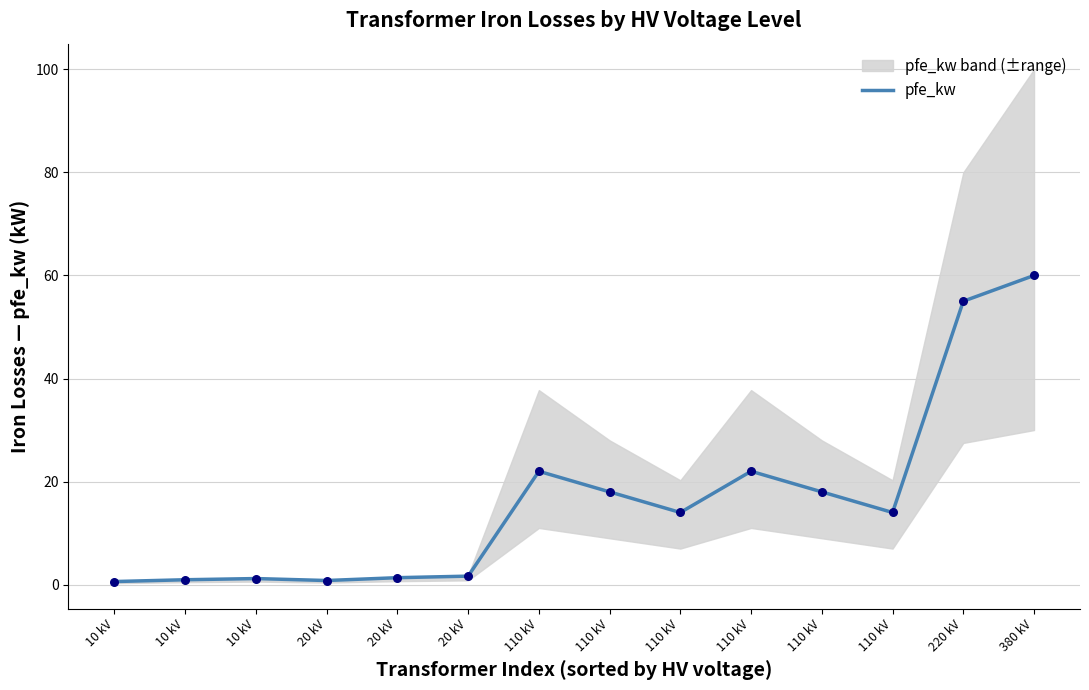

Which has a higher value, 10 kV or 20 kV?

20 kV